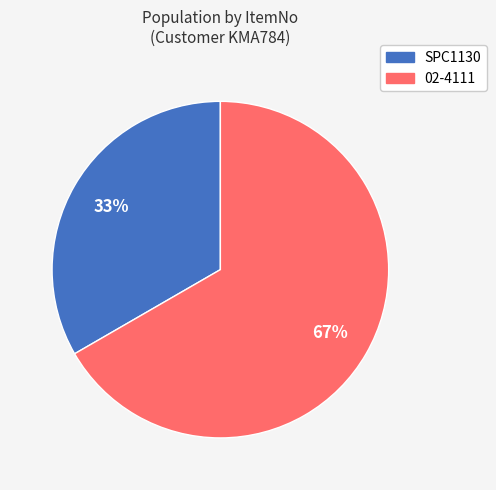

How many slices are in this pie chart?

2